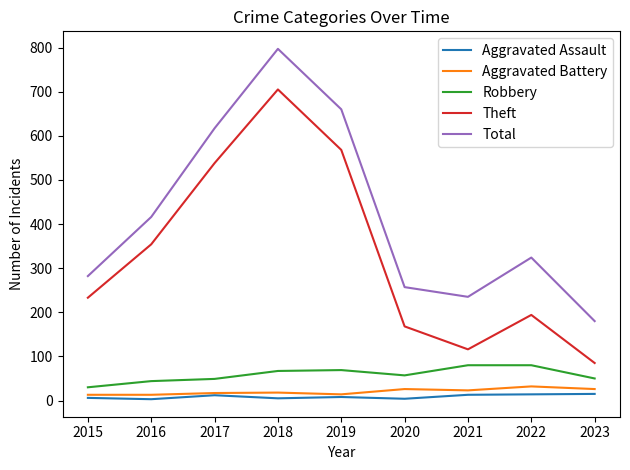

Rank the categories by Total value from highest to lowest.

2018, 2019, 2017, 2016, 2022, 2015, 2020, 2021, 2023